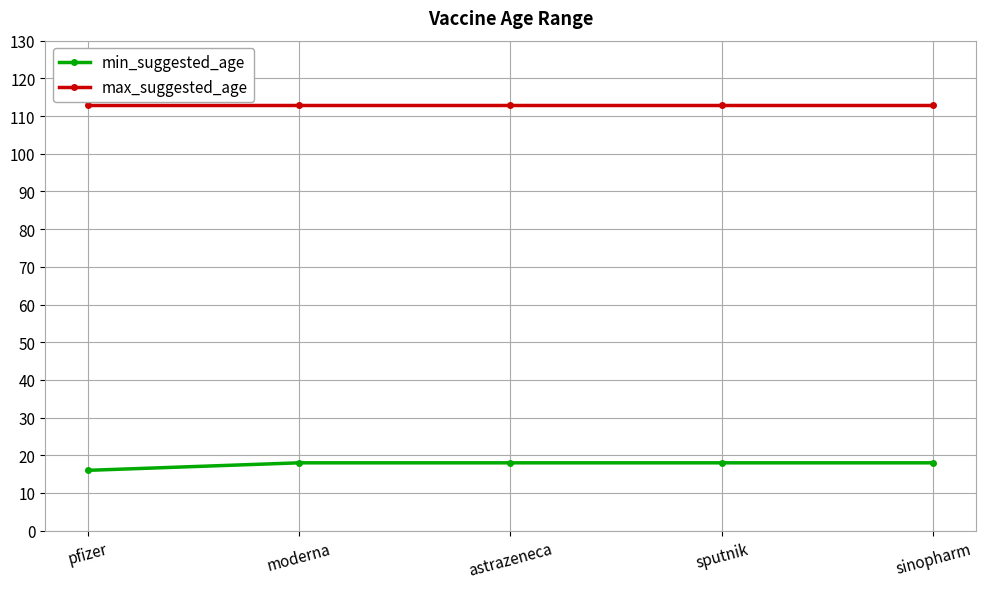

What is the total value across all series at astrazeneca?

131